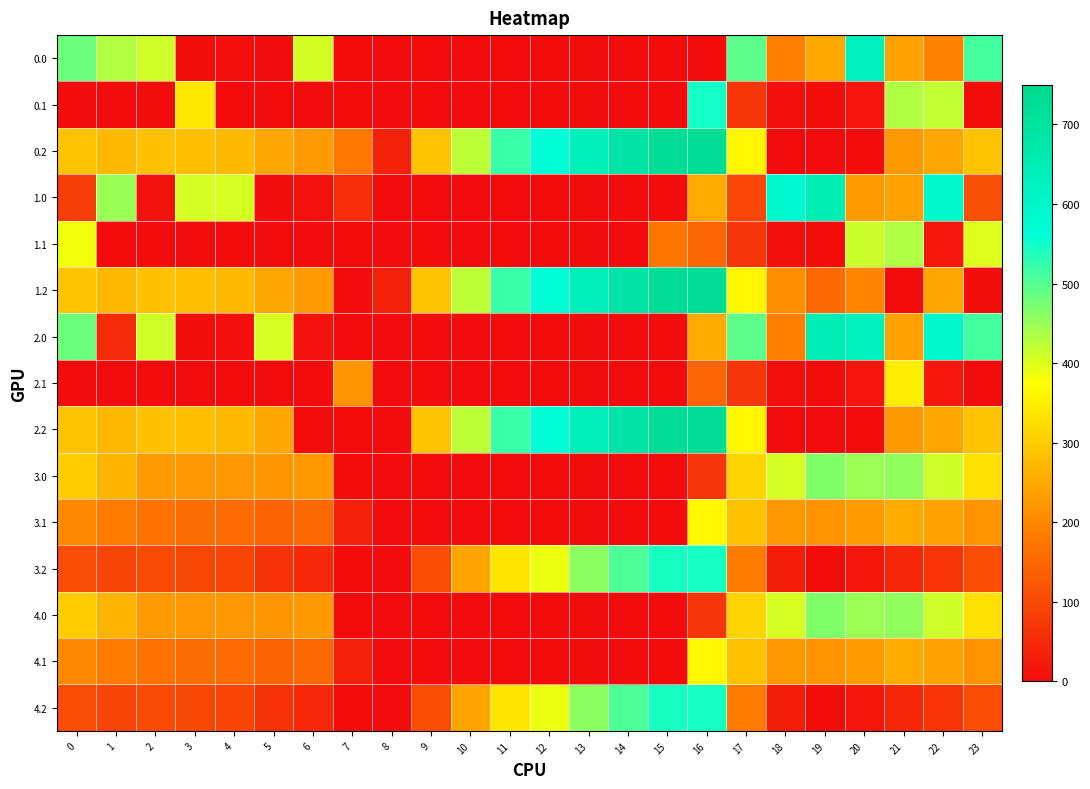

Rank the series at 8 from highest to lowest value.

0.2, 1.2, 0.0, 0.1, 1.0, 1.1, 2.0, 2.1, 2.2, 3.0, 3.1, 3.2, 4.0, 4.1, 4.2